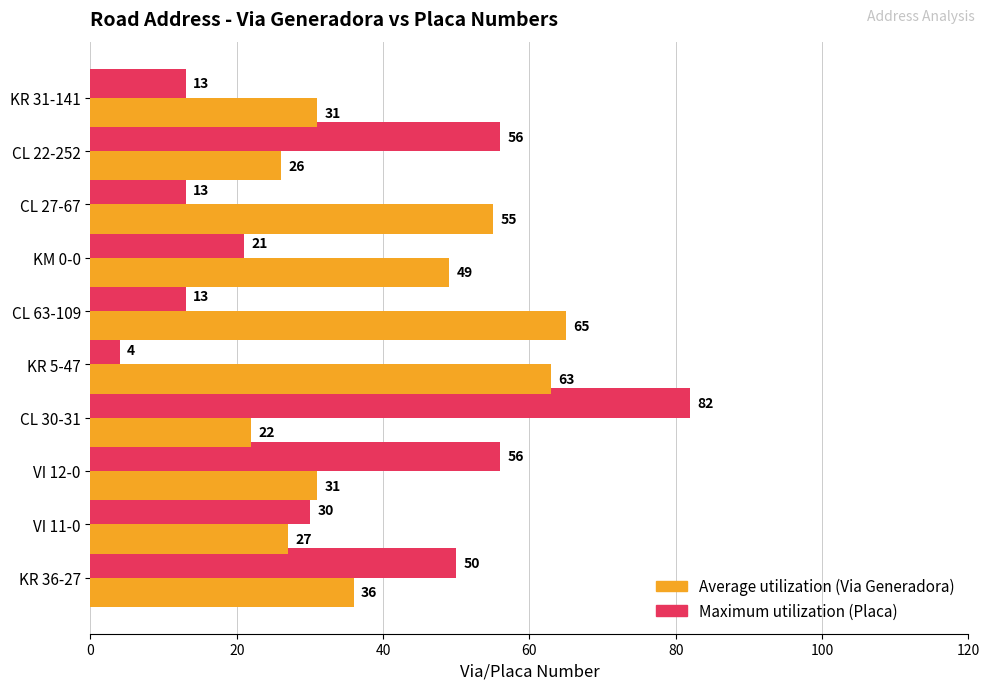

Which label corresponds to the largest value in the chart?

CL 30-31